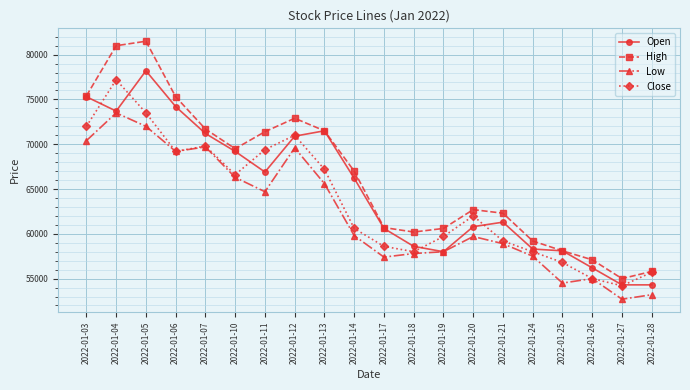

Where does the Low series first go above 59800?

2022-01-03